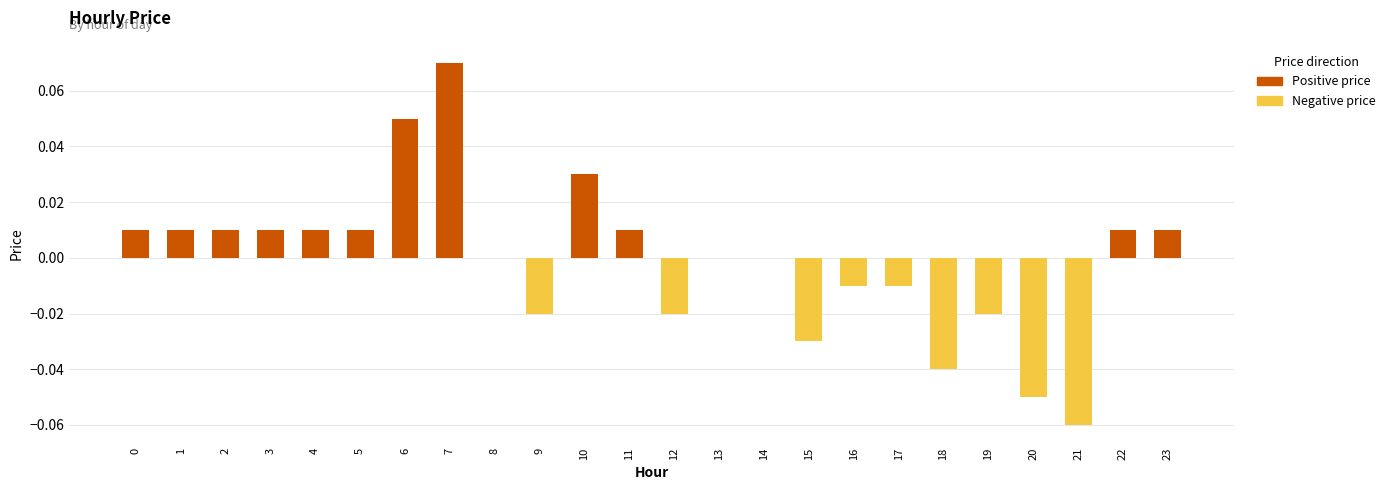

Is it true that Positive price equals 0.0 at 11?

False